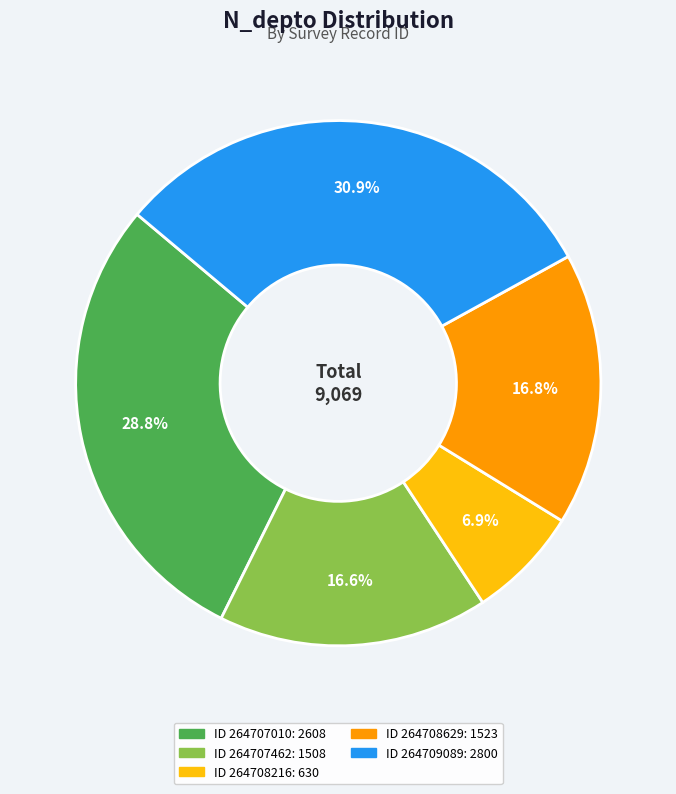

Does any single category account for the majority?

No